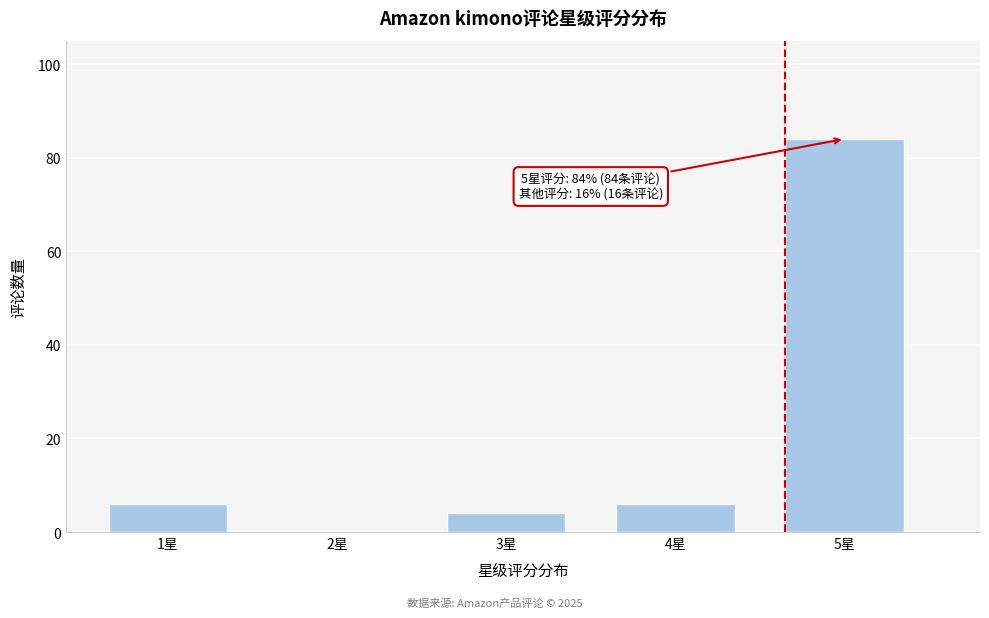

Reading left to right, list all the values displayed in this chart.

1星=6	2星=0	3星=4	4星=6	5星=84